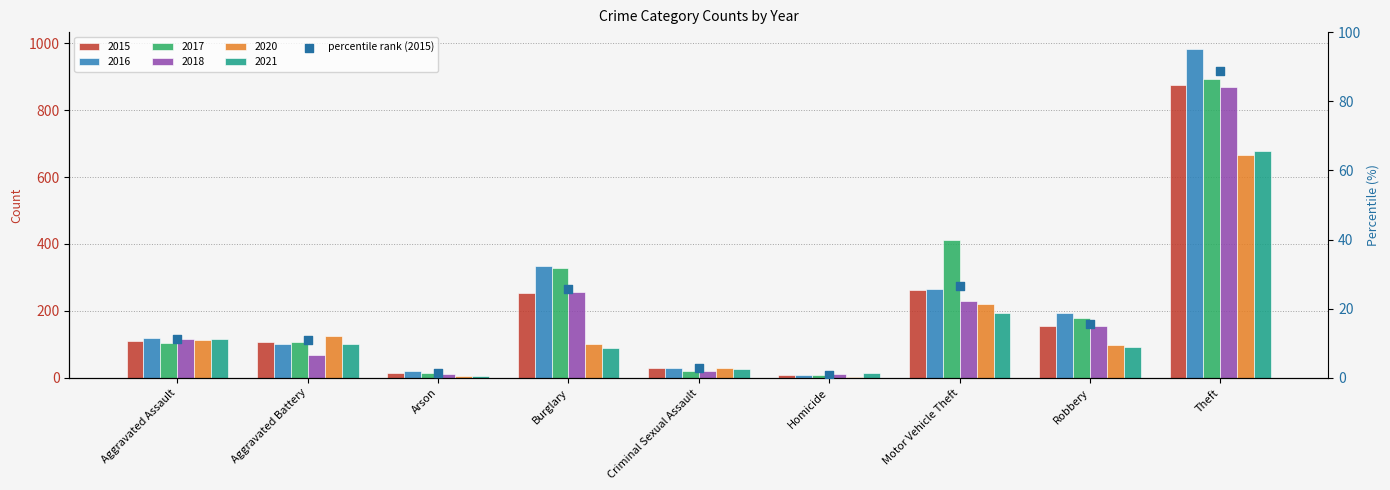

Between Homicide and Robbery, which is larger?

Robbery